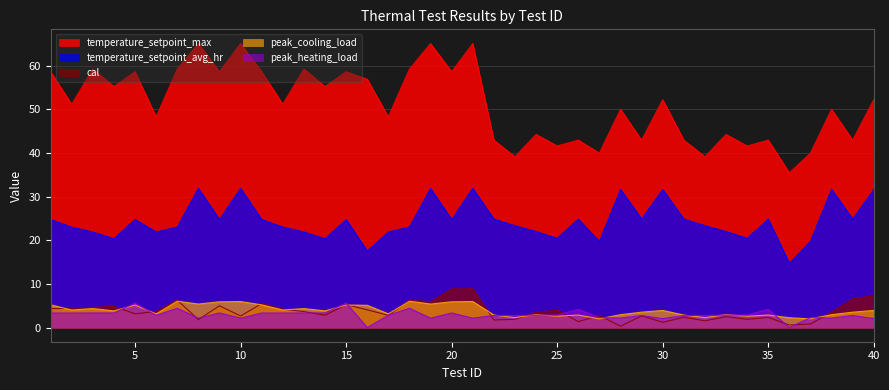

How many data points in peak_cooling_load are above 3?

25